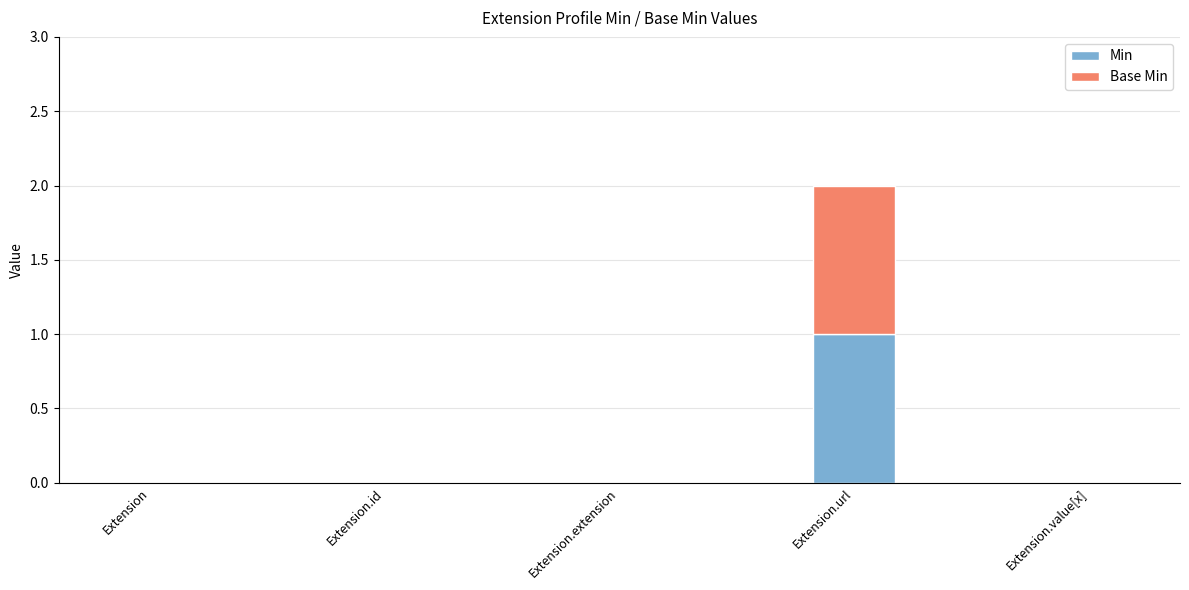

Are the bars horizontal?

No